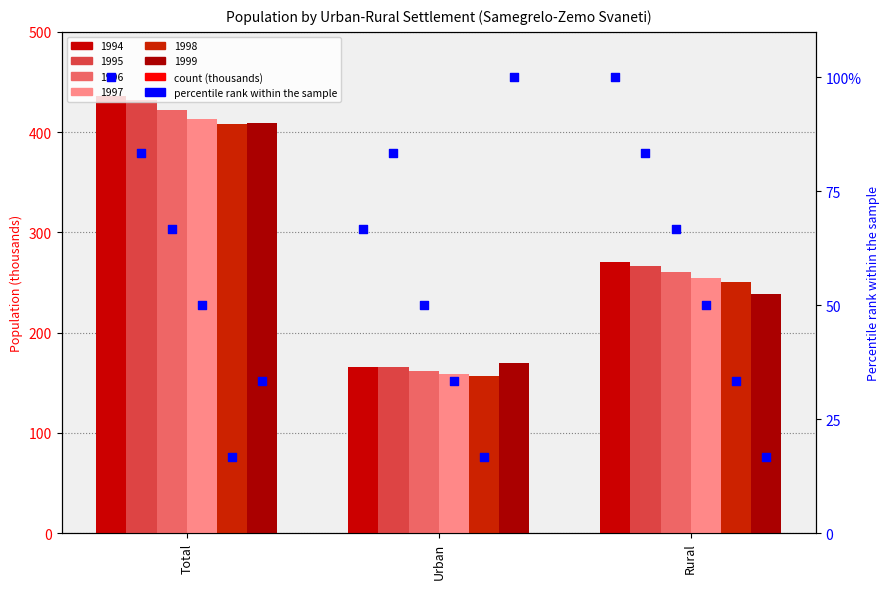

At how many categories does at least one series exceed 35?

3